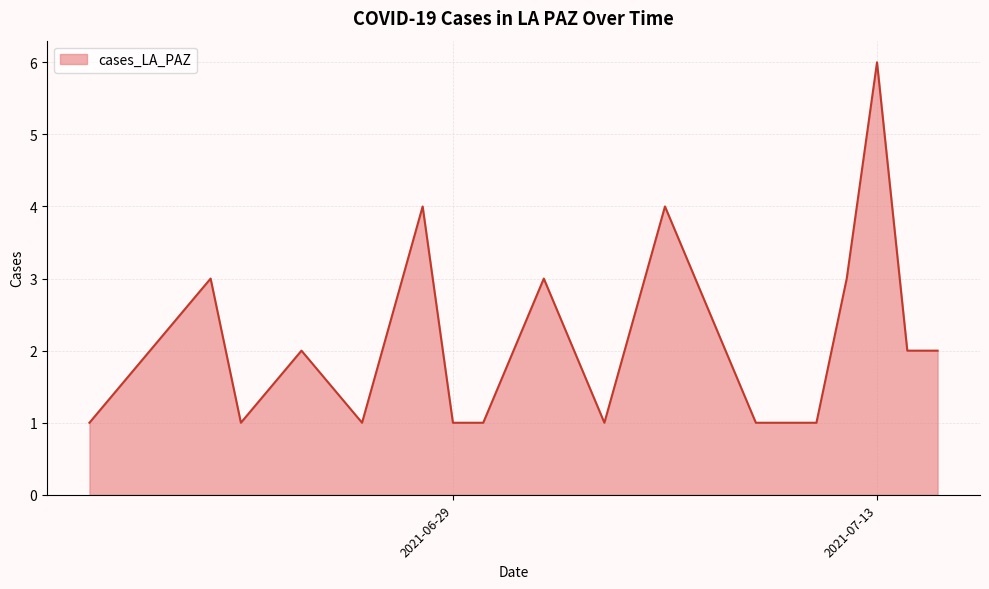

Count the number of categories in the chart.

20